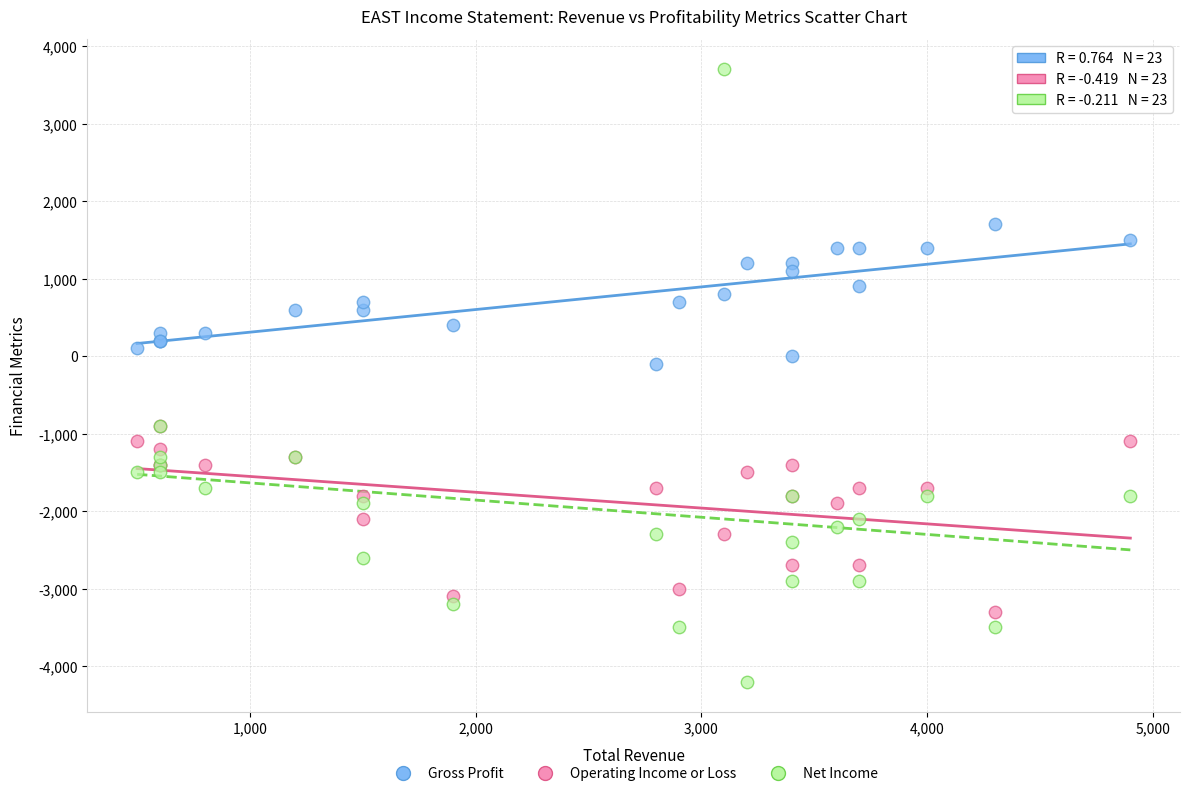

Which series has the largest Y range (max minus min)?

Net Income